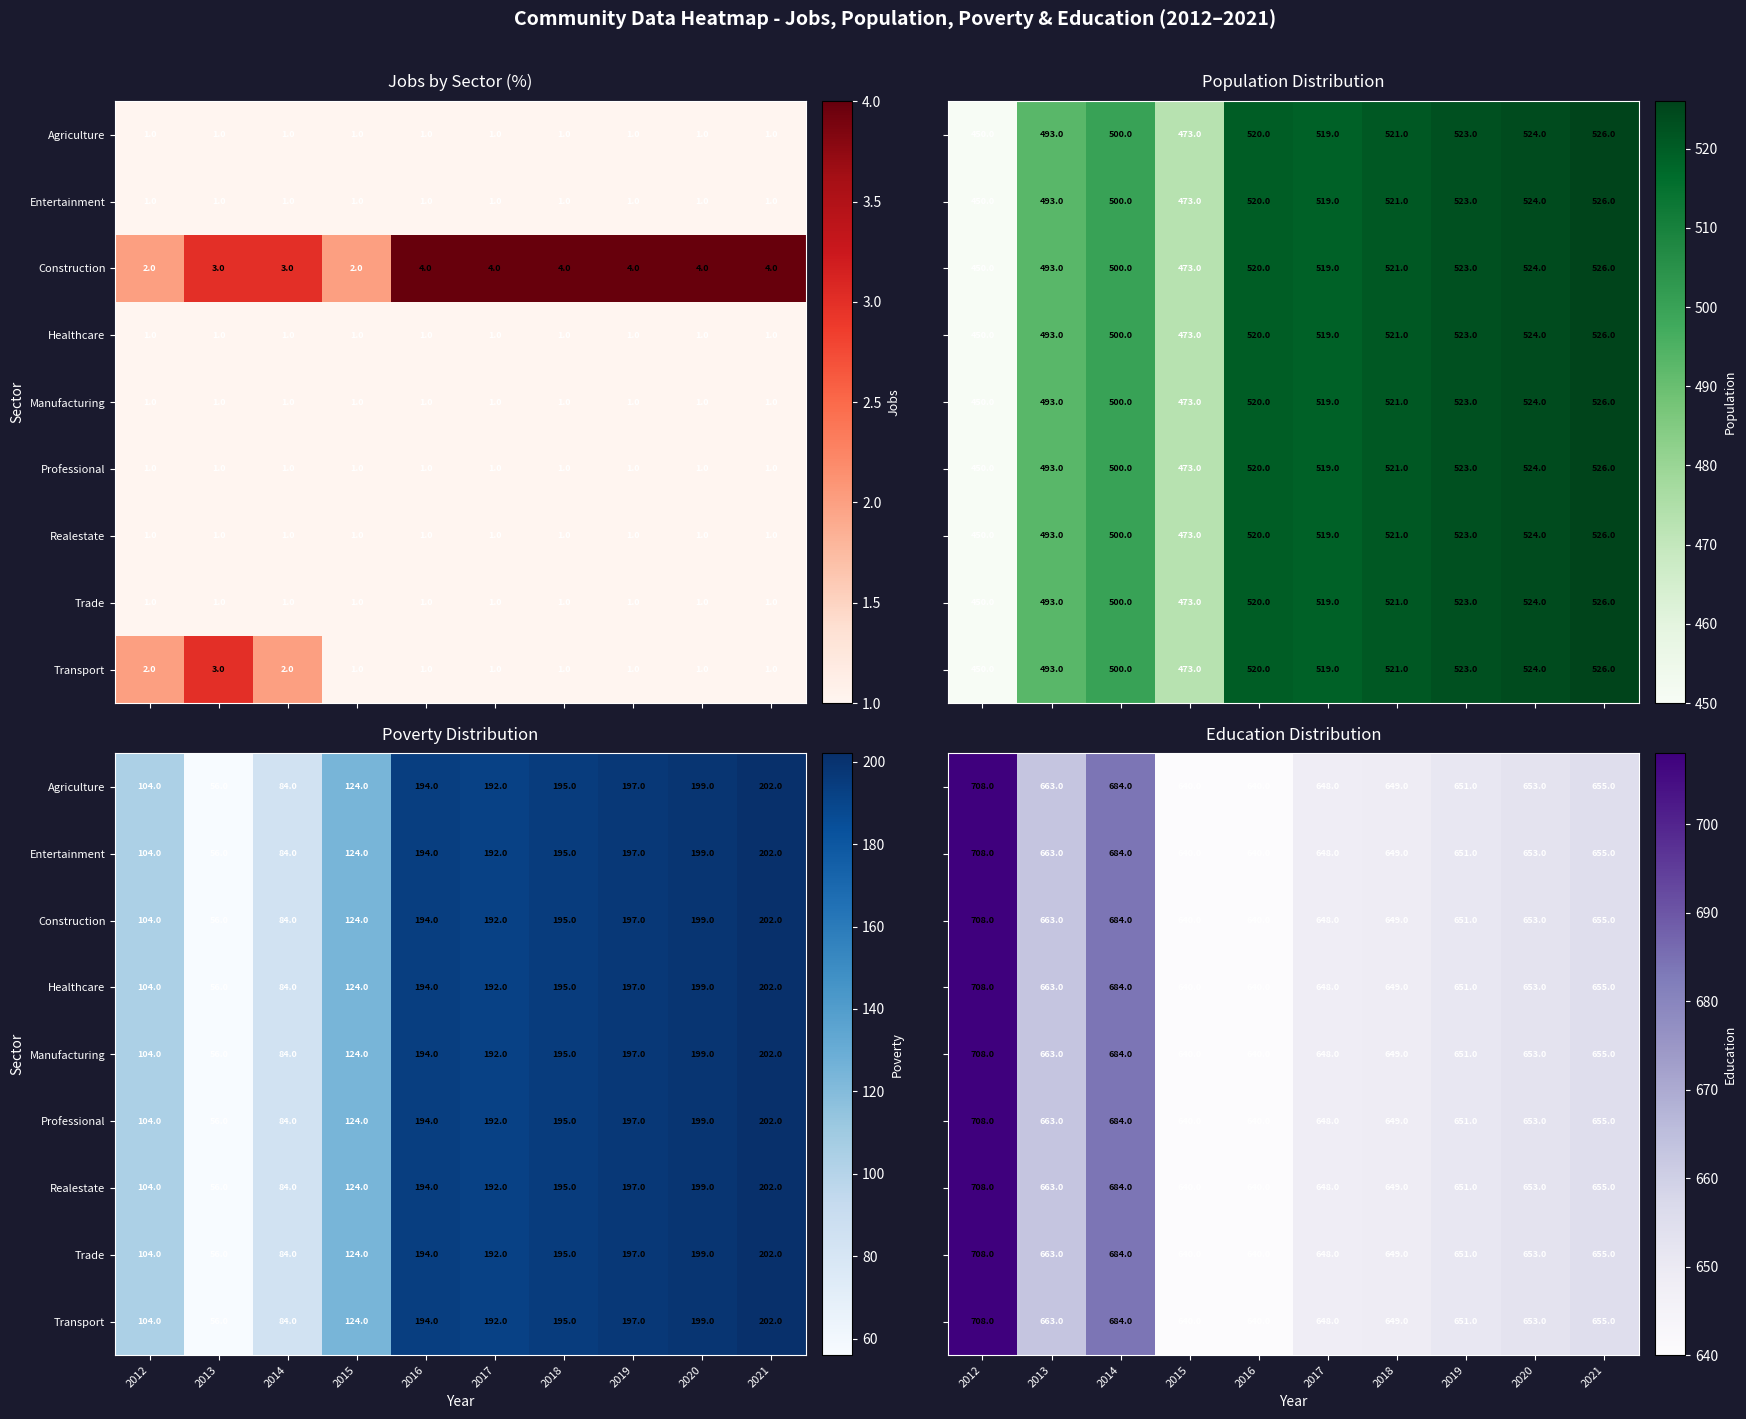

What is the difference between the maximum and second lowest values in the Realestate series?

68